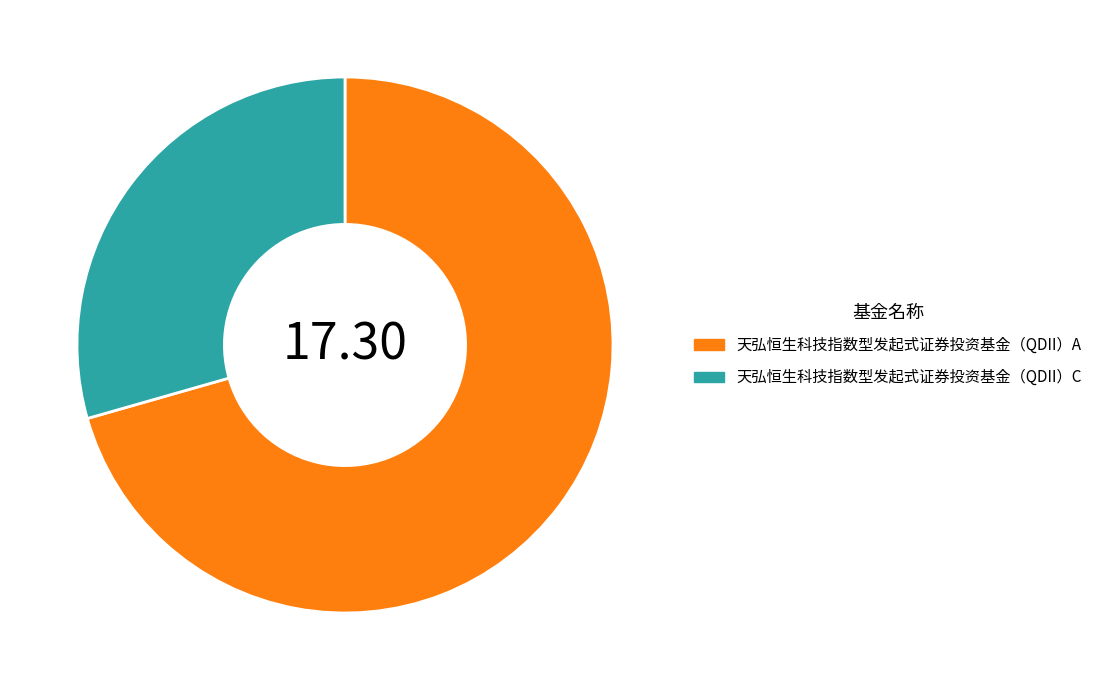

Does 天弘恒生科技指数型发起式证券投资基金（QDII）C represent more than half of the total?

No